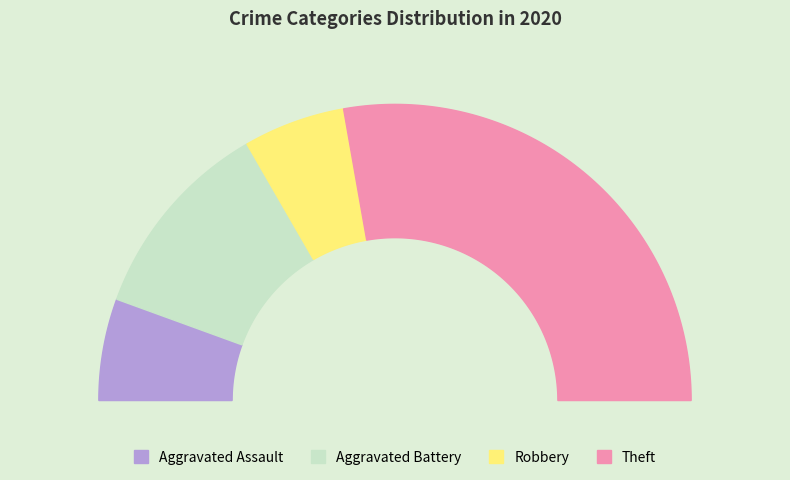

Count the number of slices in the pie.

4